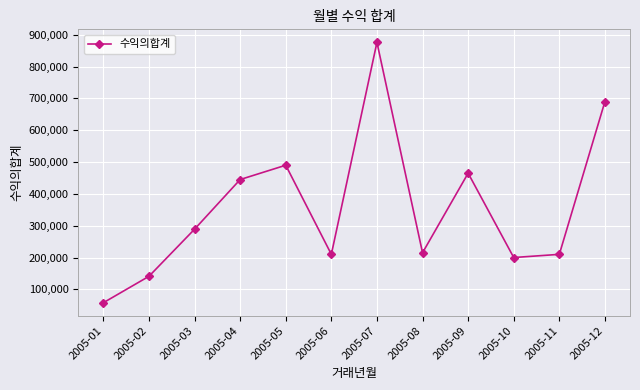

What is the approximate value at 2005-07?

876000